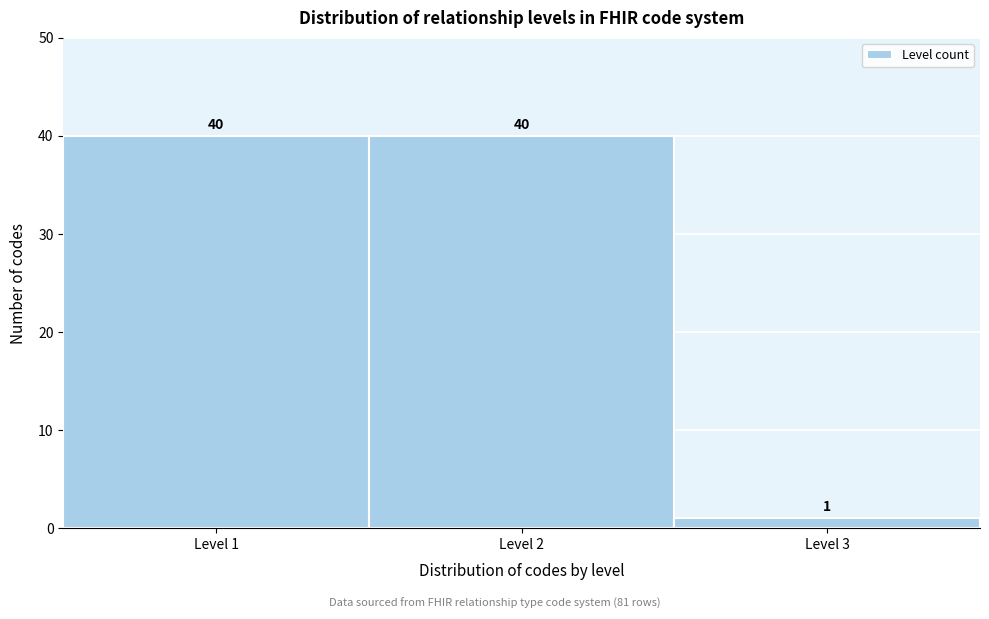

Reading left to right, list every bar in this chart as the range it spans on the x-axis followed by its height.

0.5 to 1.5: 40
1.5 to 2.5: 40
2.5 to 3.5: 1